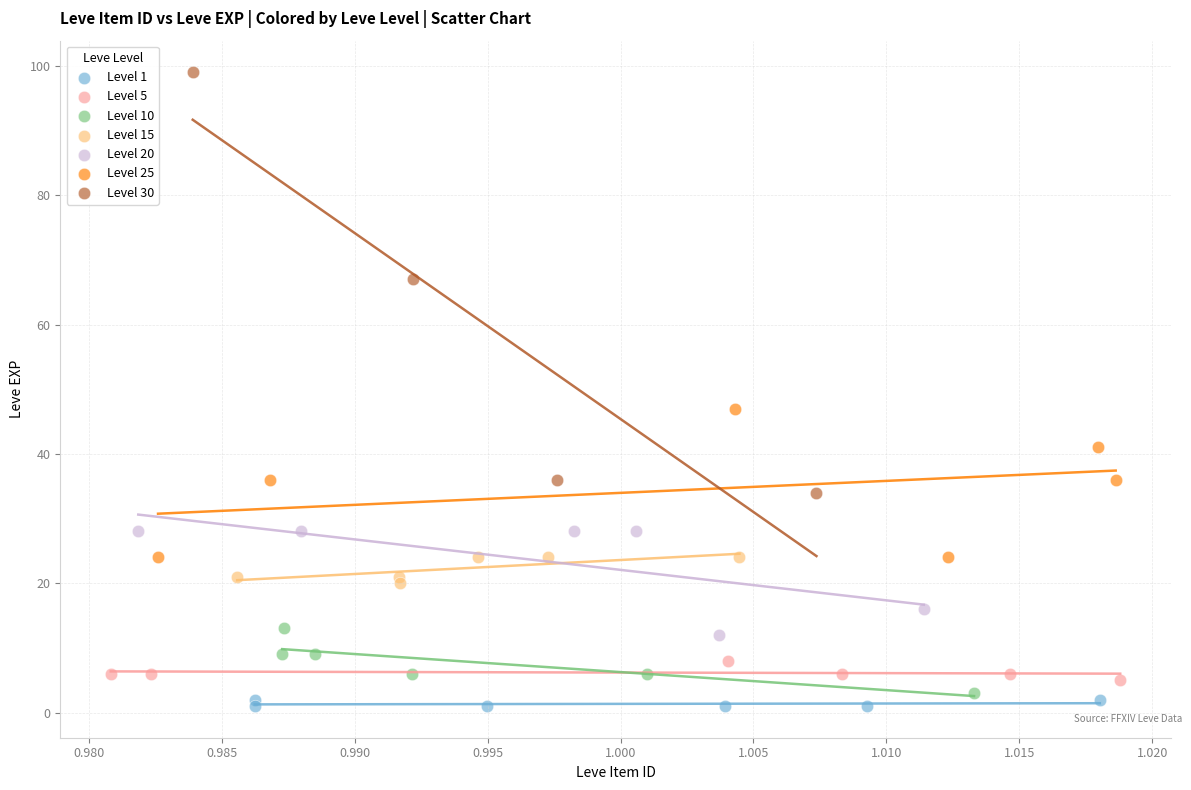

Which series has the largest Y range (max minus min)?

Level 30